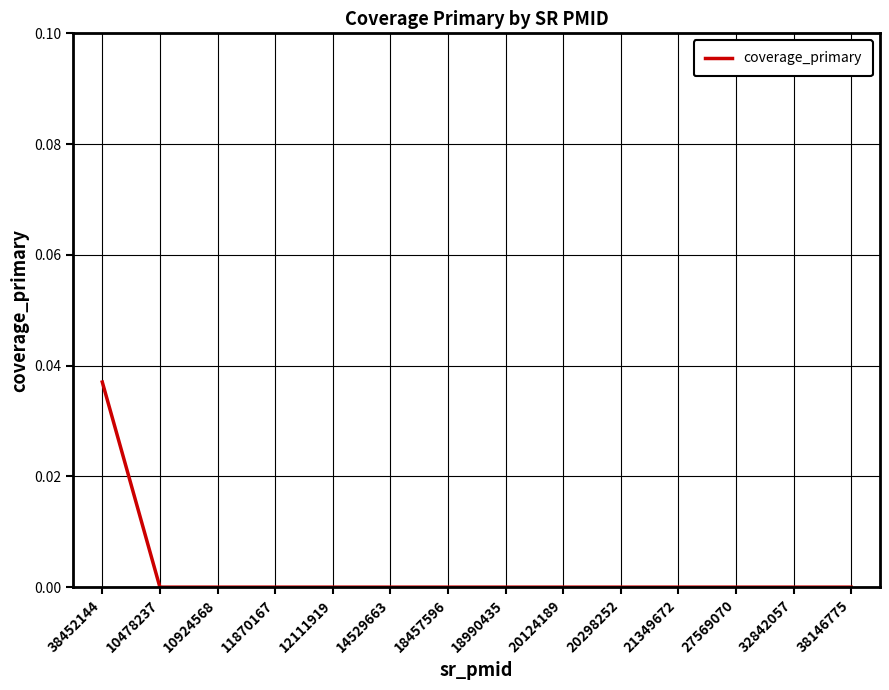

At which category does the chart reach its peak across all series?

38452144